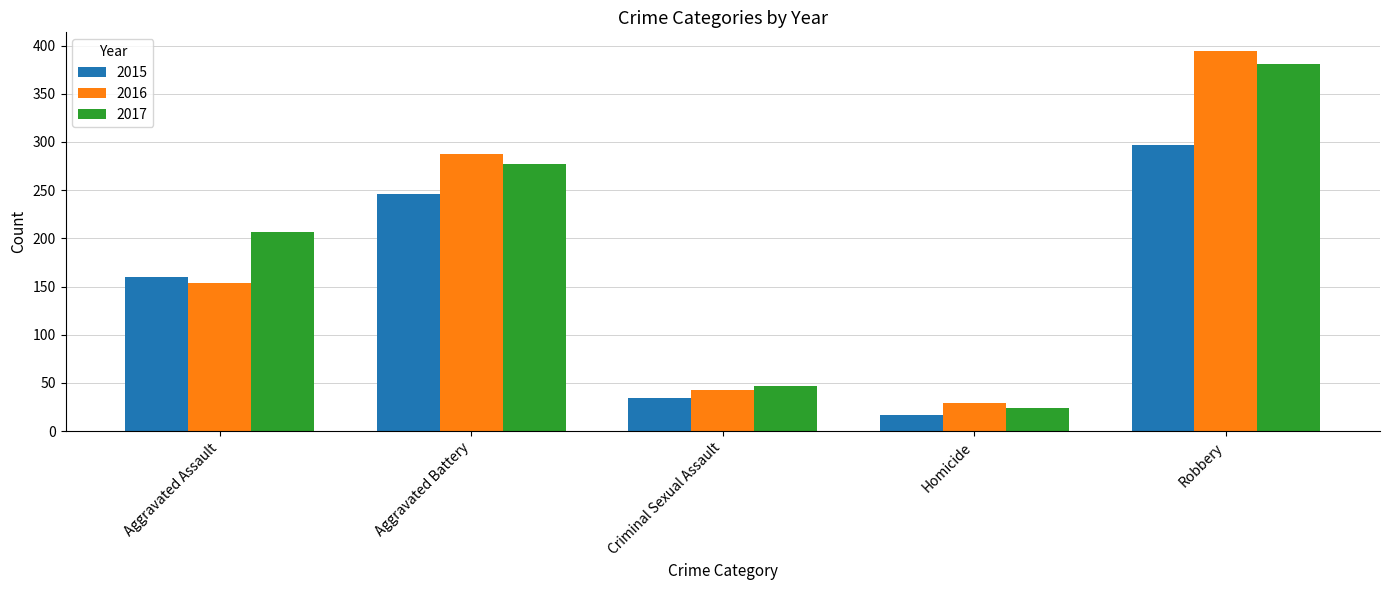

What are all the series names shown in the legend?

2015, 2016, 2017